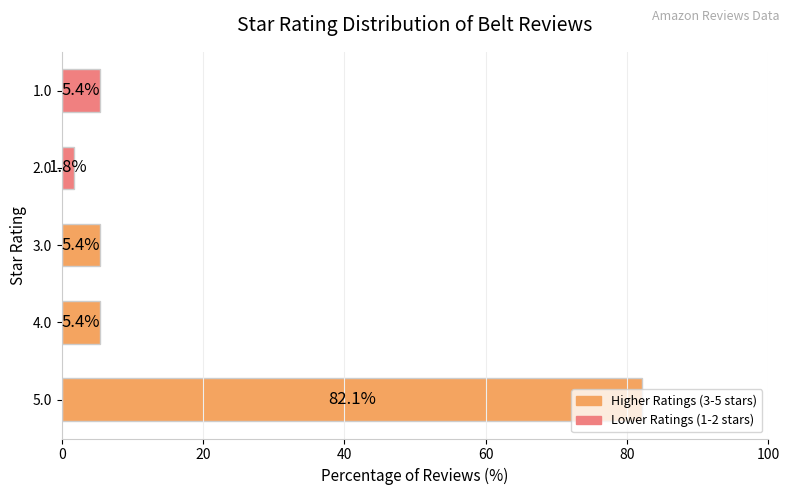

Is it true that the value at 2.0 is 1.8?

True